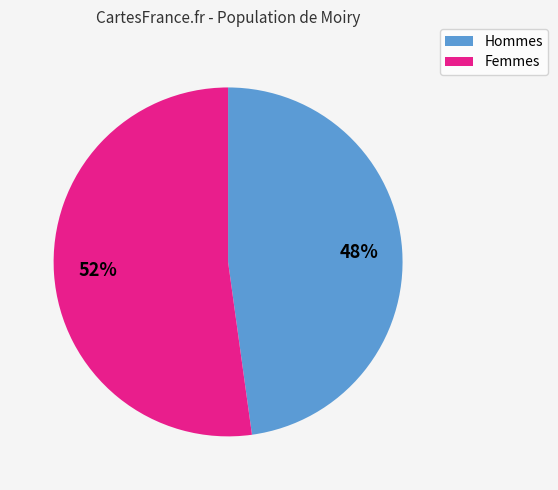

Does any single category account for the majority?

Yes